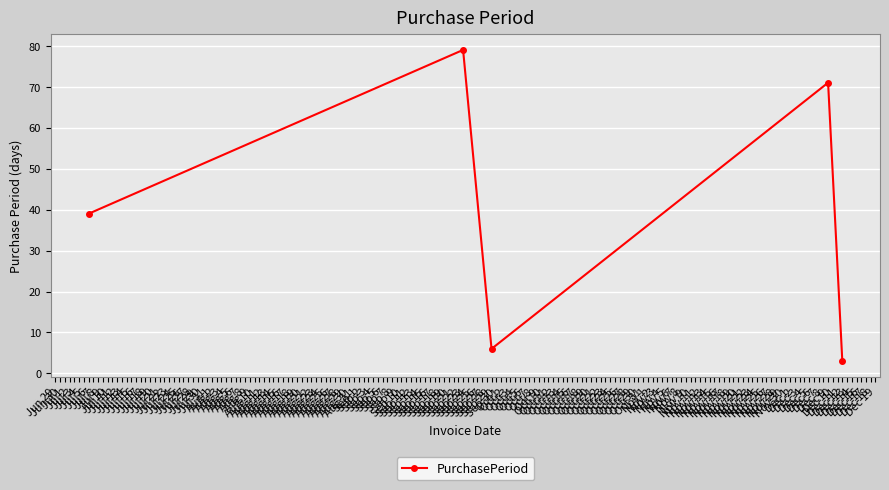

Reading left to right, extract all data points from this chart.

39	79	6	71	3